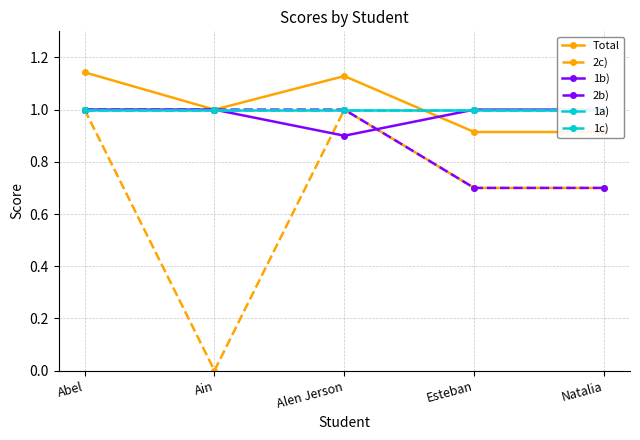

The 2c) series shows 0.0 at Ain. True or false?

True